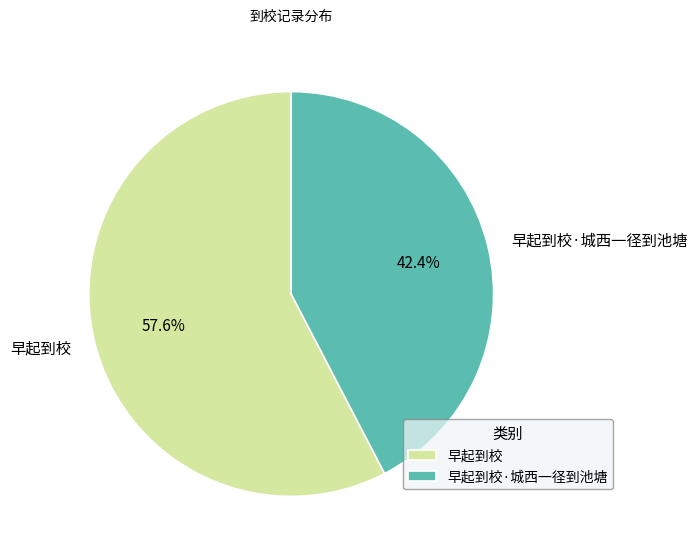

Which category has the biggest portion of the pie?

早起到校